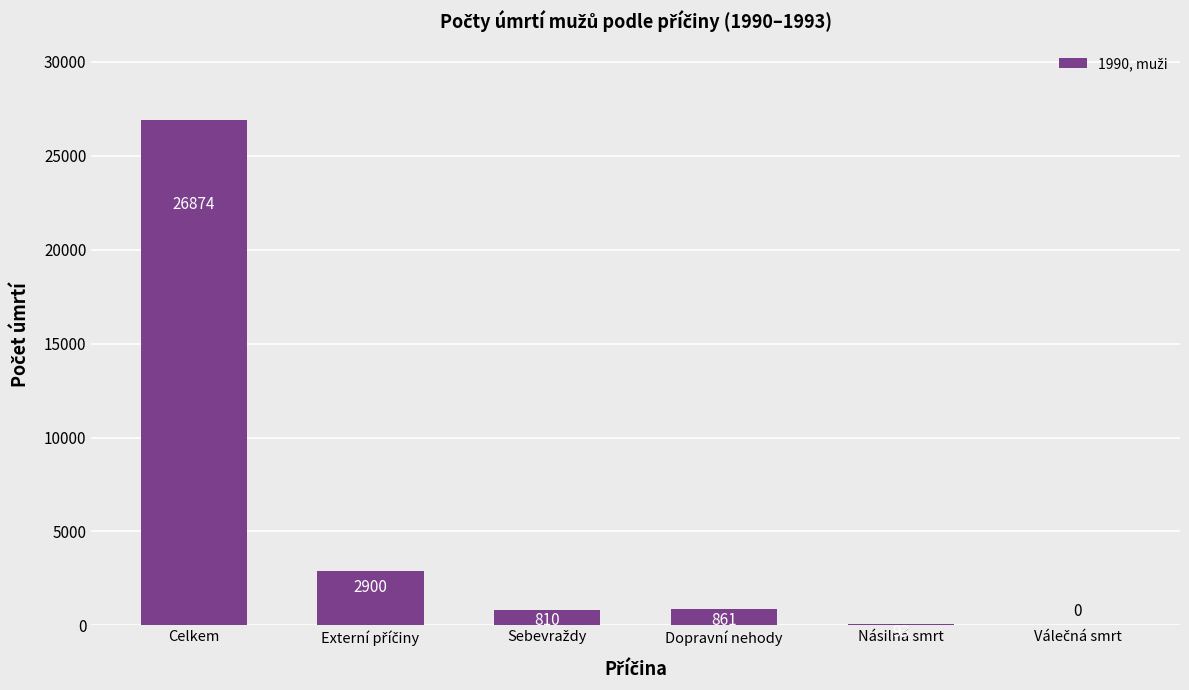

Reading left to right, transcribe all the data shown in this chart.

26874	2900	810	861	93	0